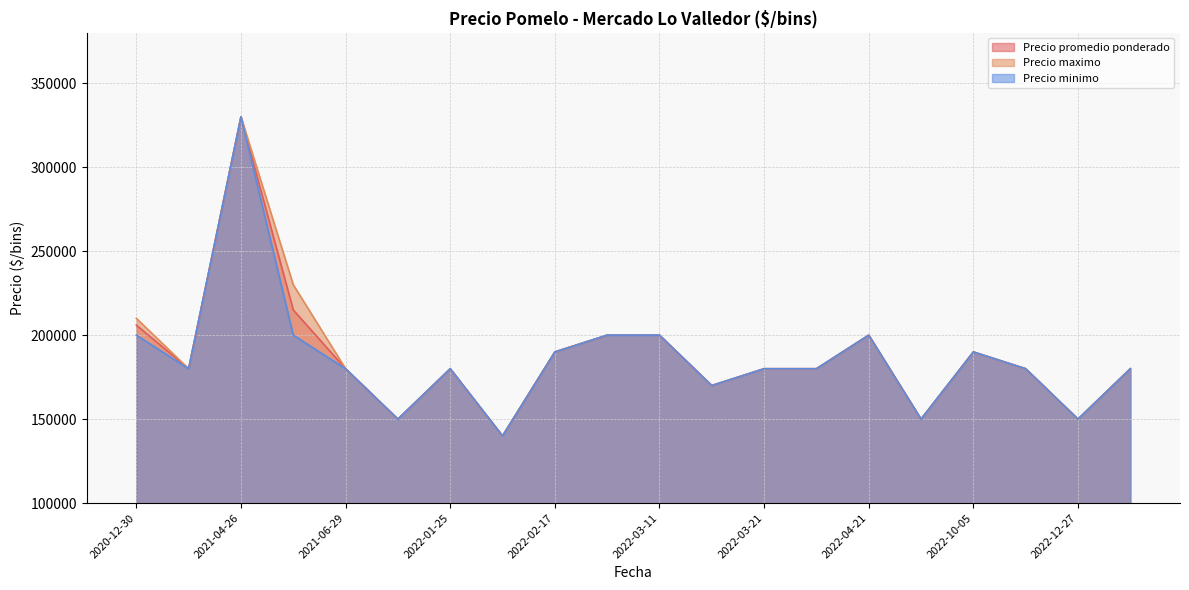

Which series changed the most between 2022-03-28 and 2022-03-11?

Precio promedio ponderado